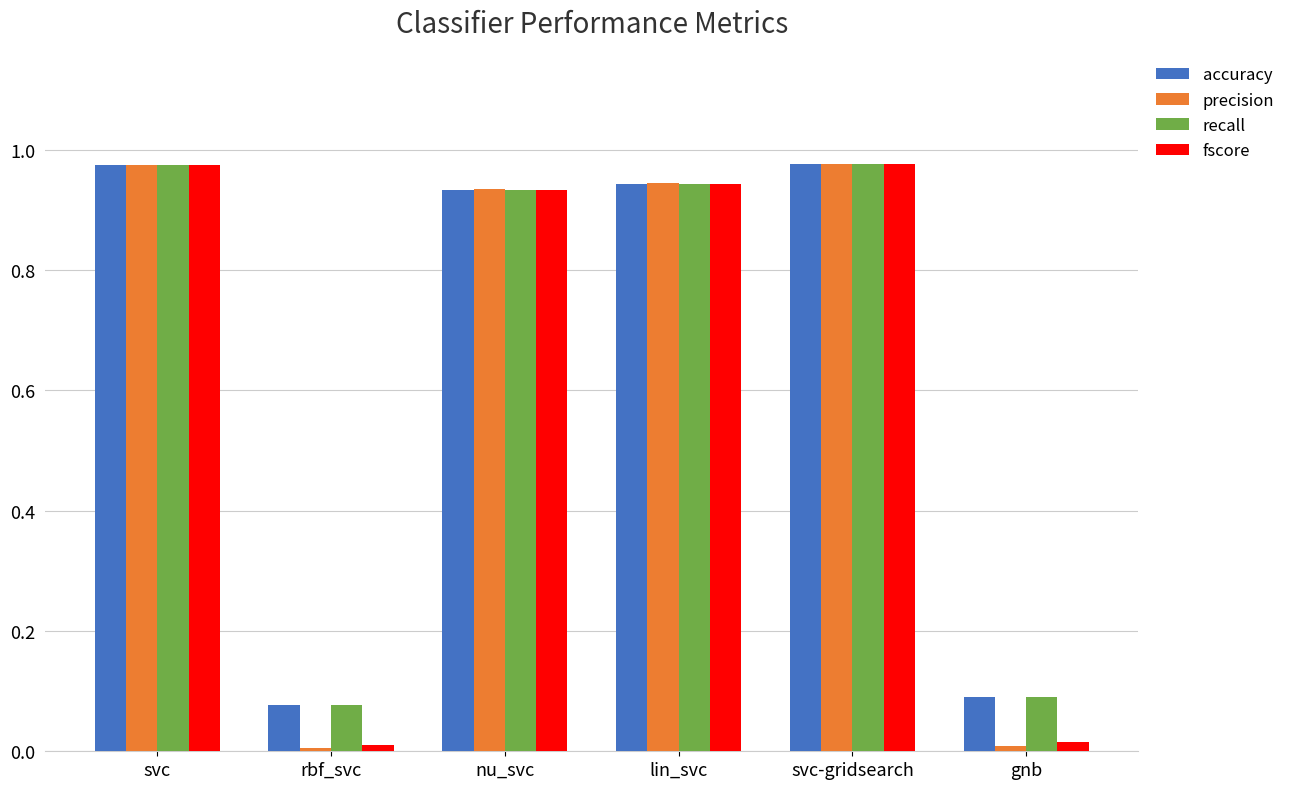

What position from the left is gnb?

6